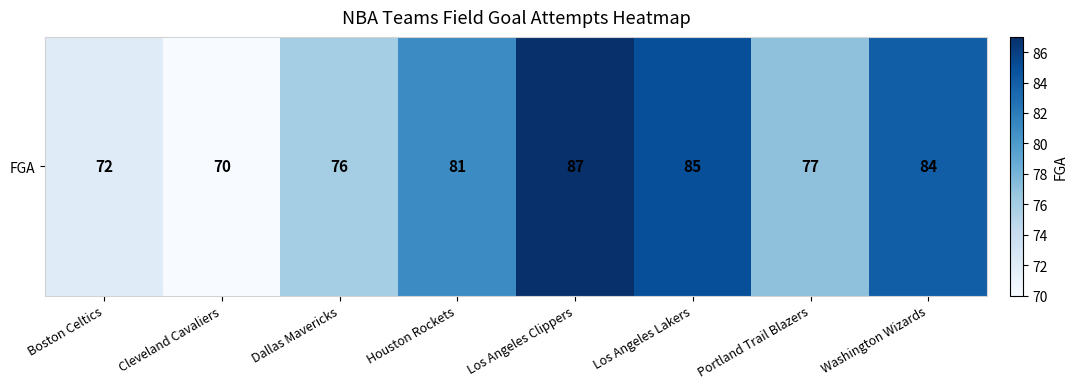

Rank the categories by value from highest to lowest.

Los Angeles Clippers, Los Angeles Lakers, Washington Wizards, Houston Rockets, Portland Trail Blazers, Dallas Mavericks, Boston Celtics, Cleveland Cavaliers